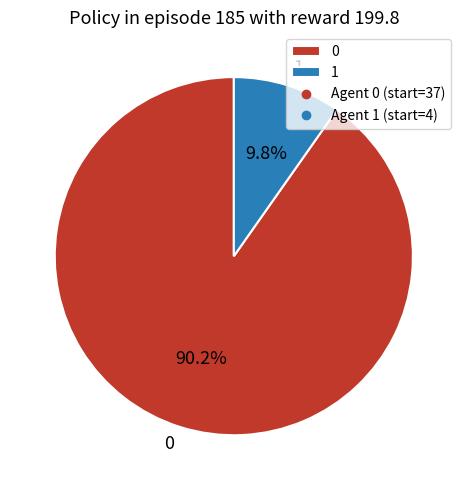

Approximately how many times larger is the value at 1 compared to 0?

0.1